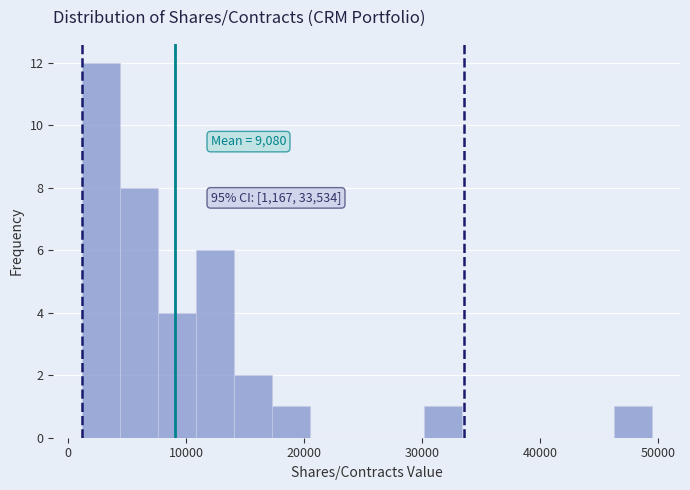

Around what value on the x-axis is the tallest bar? Give the approximate position of its centre, as read against the axis.

3000